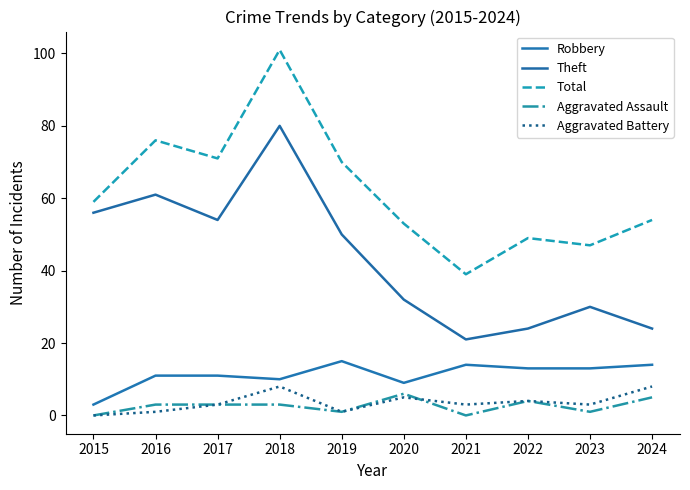

What is the difference between the highest and lowest values at 2024?

49